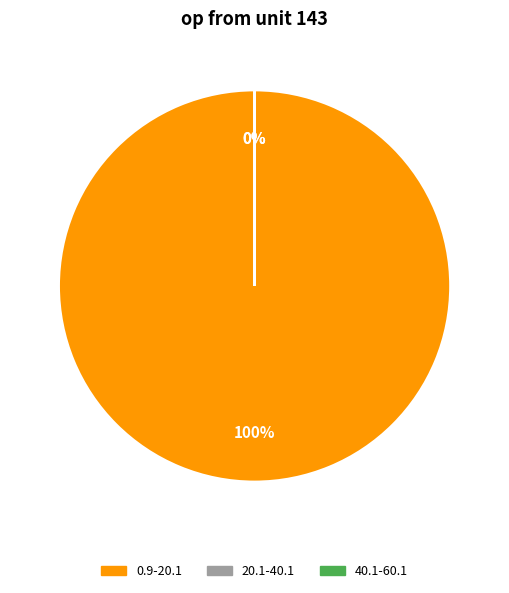

Is it true that 0.9-20.1 is 100% of the pie?

True